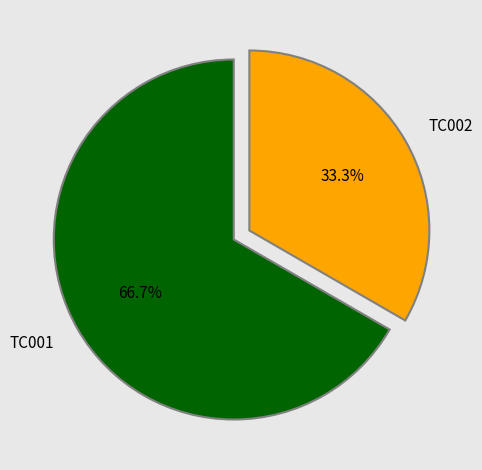

Which category accounts for the majority?

TC001